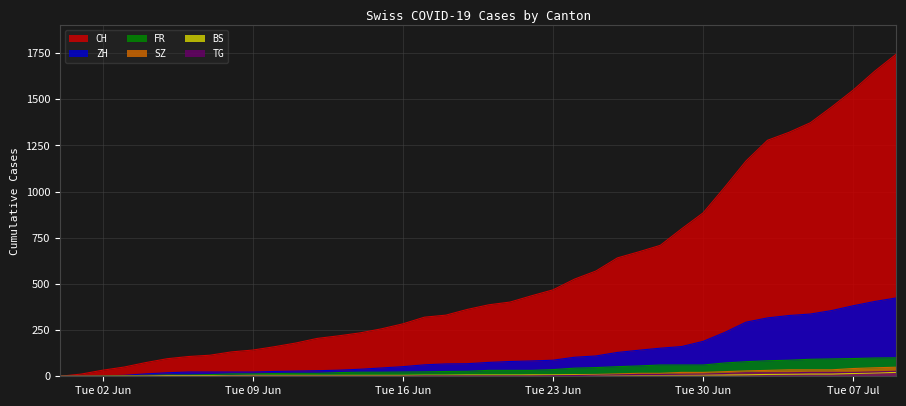

Which series has the largest total across all categories?

CH